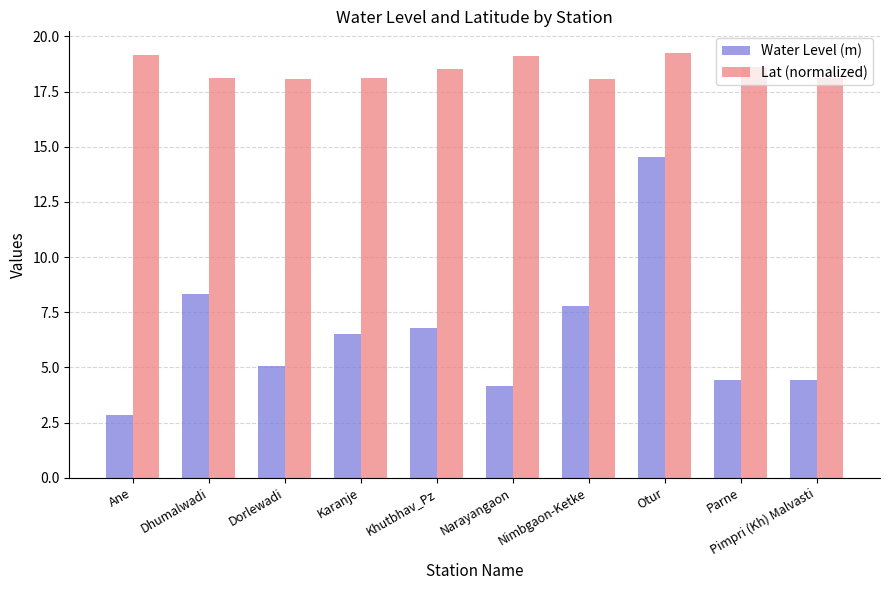

At which label does Water Level (m) reach its minimum?

Ane